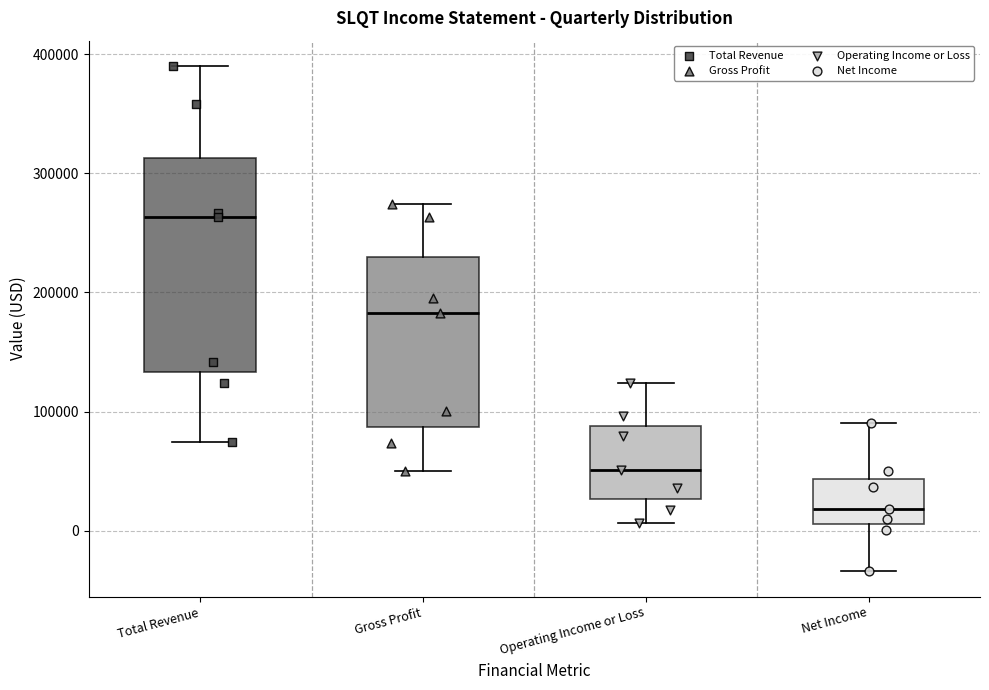

Reading left to right, transcribe this box plot: for each box, give where its median line is, the range the box spans, and where its two whiskers end, as read against the y-axis. The values are not printed on the chart, so give them approximately, as read against the axis.

Total Revenue: median 260000, box 130000 to 310000, whiskers 70000 to 390000
Gross Profit: median 180000, box 90000 to 230000, whiskers 50000 to 270000
Operating Income or Loss: median 50000, box 30000 to 90000, whiskers 10000 to 120000
Net Income: median 20000, box 10000 to 40000, whiskers -30000 to 90000